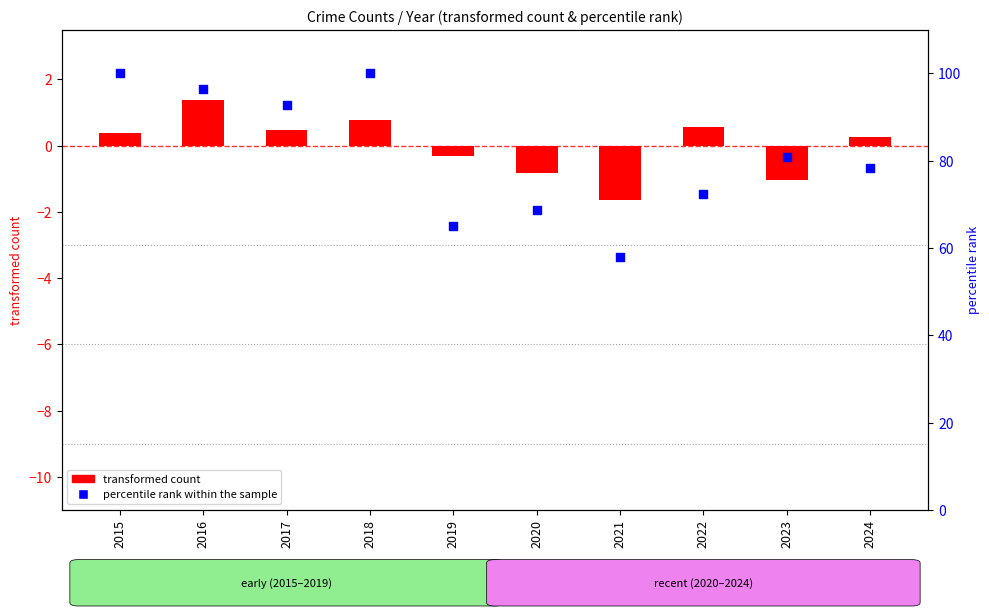

What is the ratio of the value at 2020 to the value at 2022?

0.9